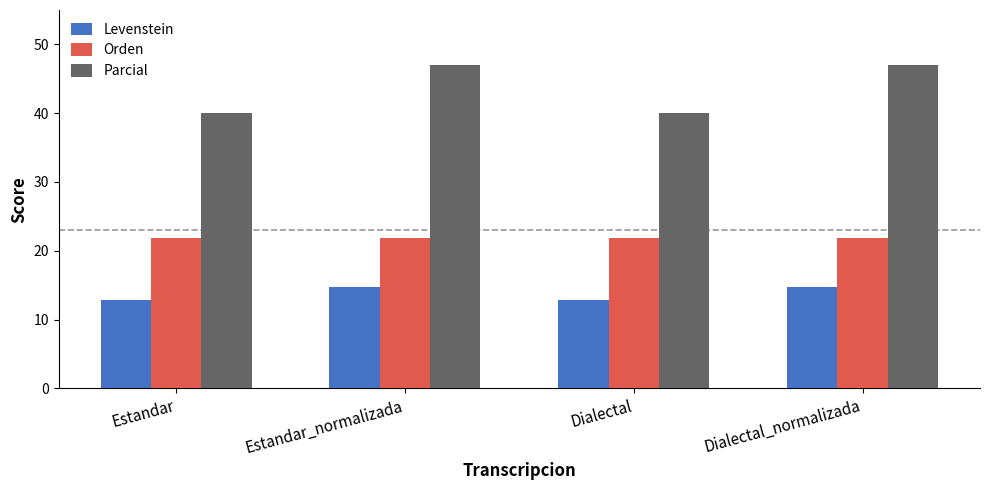

Is the value of Orden at Dialectal_normalizada greater than the value of Levenstein at Estandar?

Yes